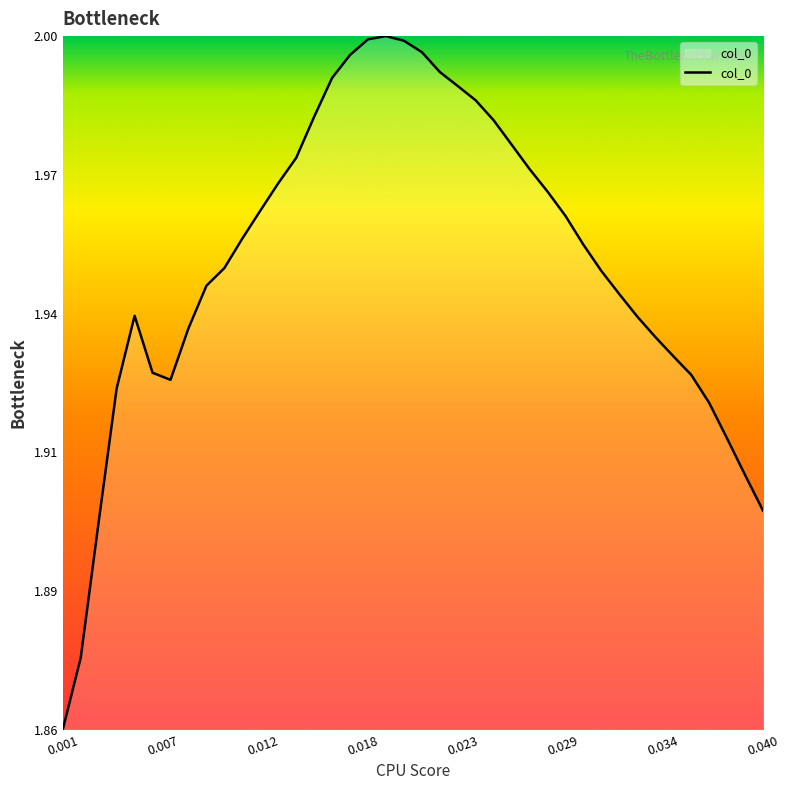

What is the smallest value displayed?

1.9